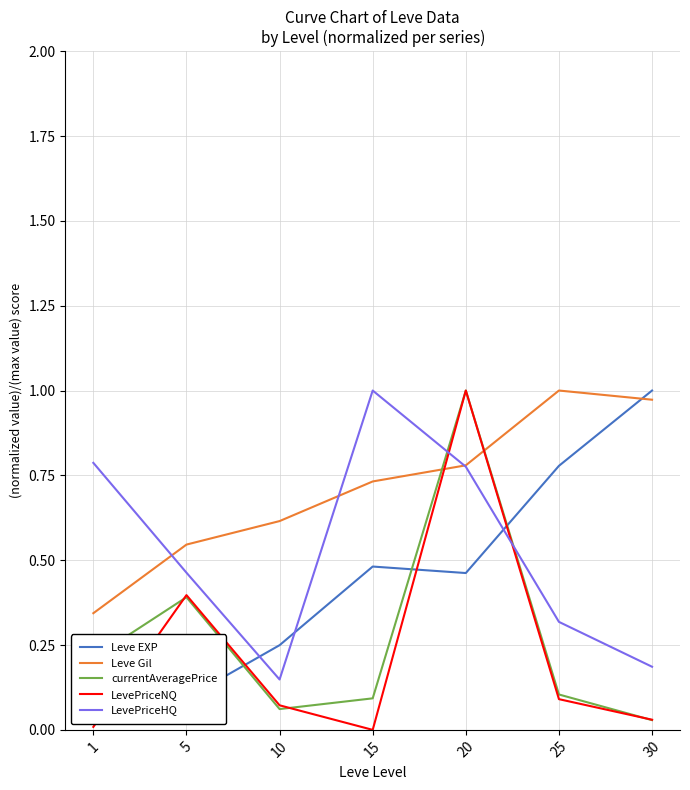

How many distinct data groups are displayed?

5